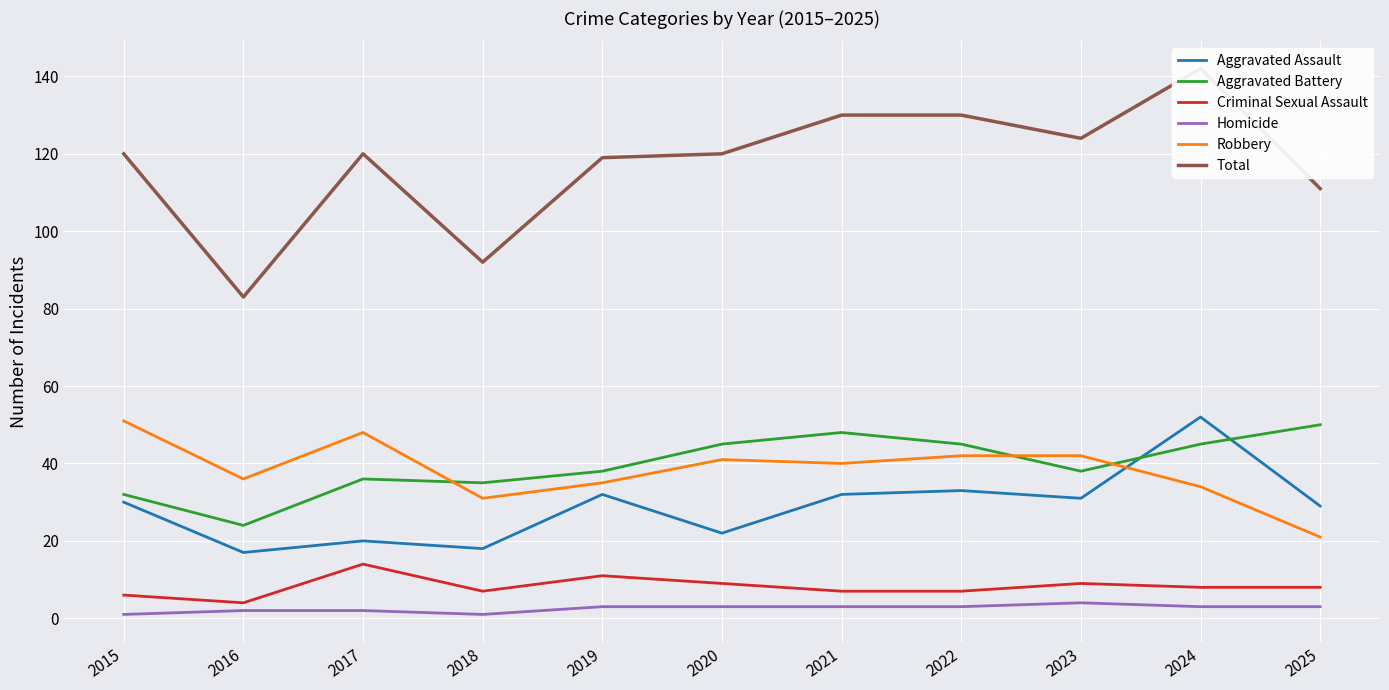

True or false: Aggravated Assault and Homicide intersect in this chart.

False